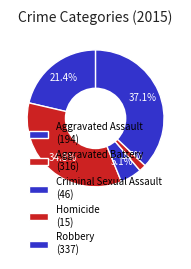

To the nearest percent, what is the average slice percentage?

20%